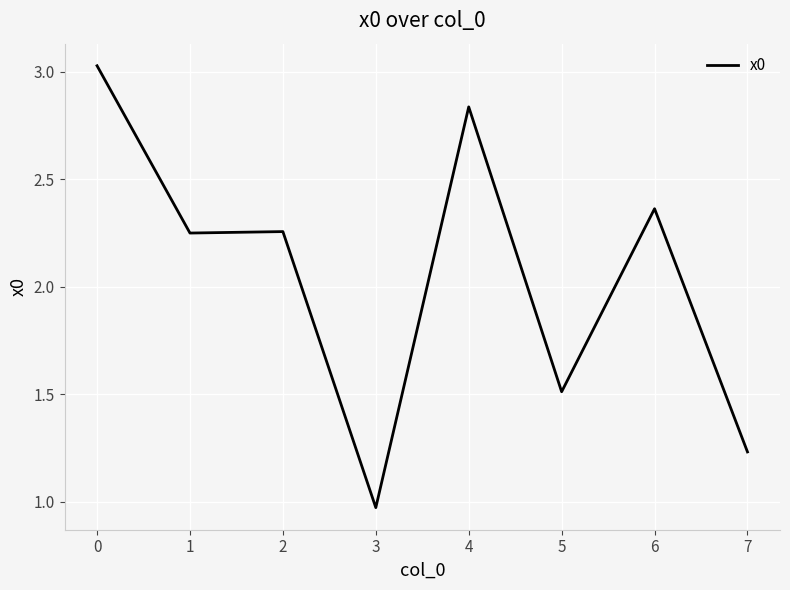

What is the difference between the second highest and minimum values?

1.9